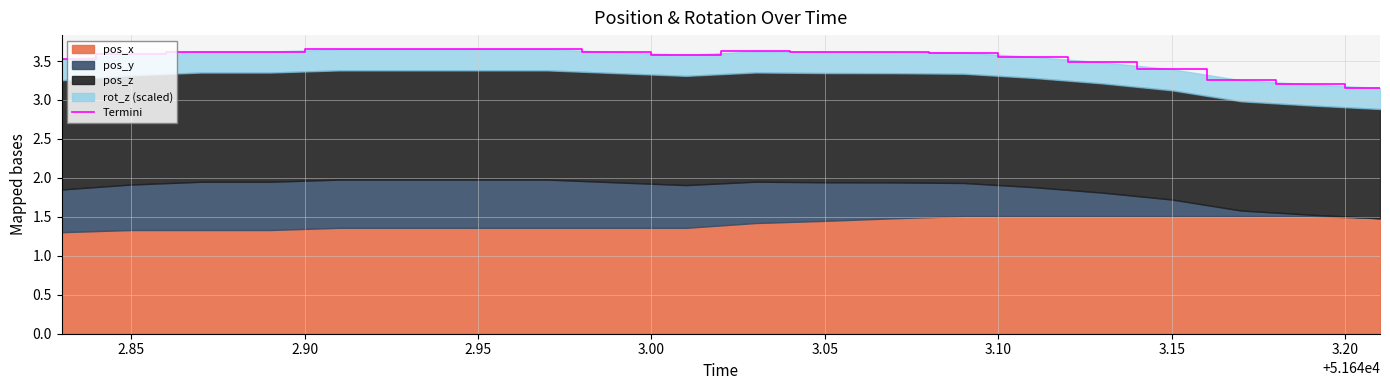

What is the greatest value displayed?

3.7